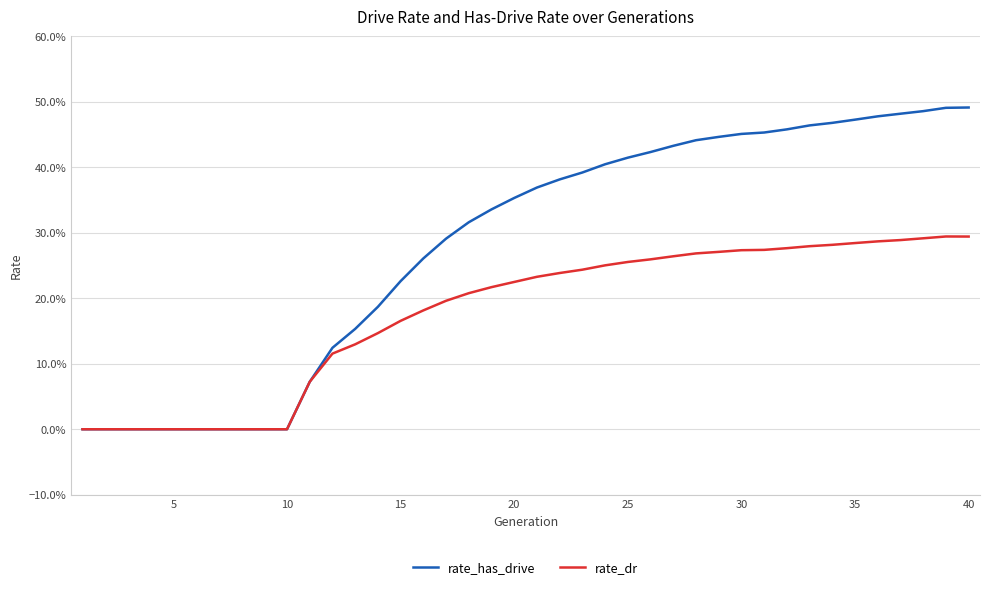

Is this an area chart (filled region under the line)?

No